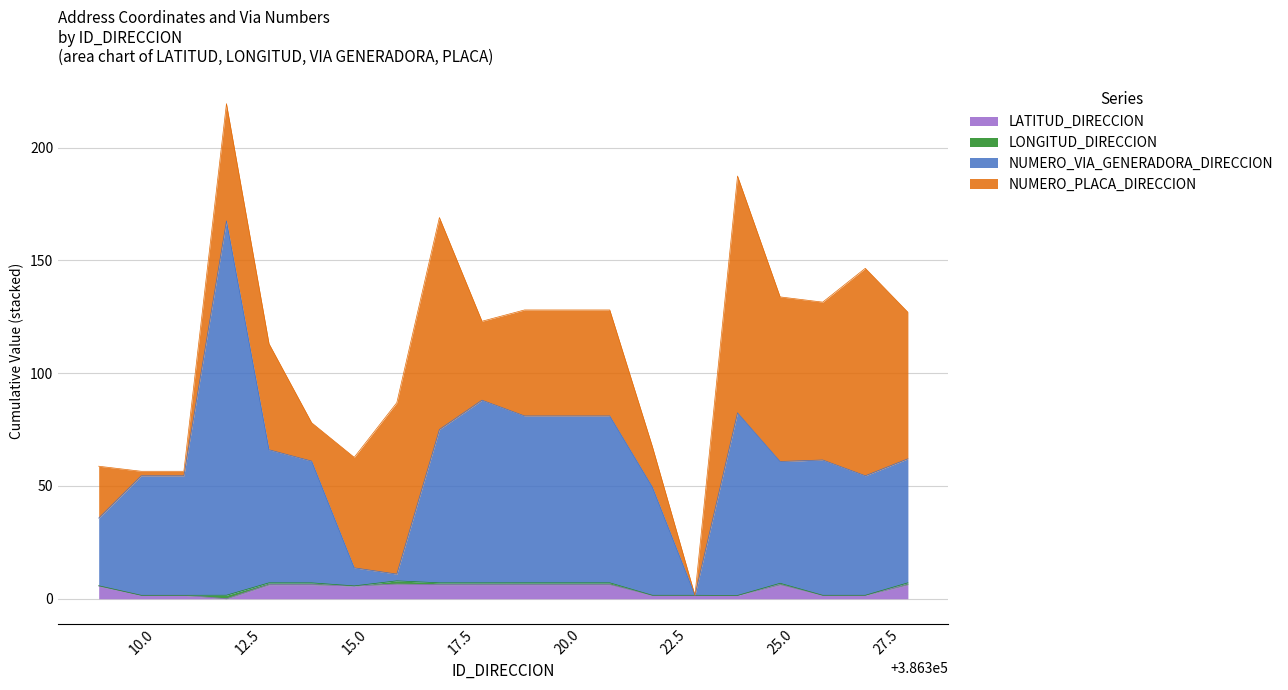

What is the sum of the NUMERO_VIA_GENERADORA_DIRECCION values at 386312 and 386327?

222.1